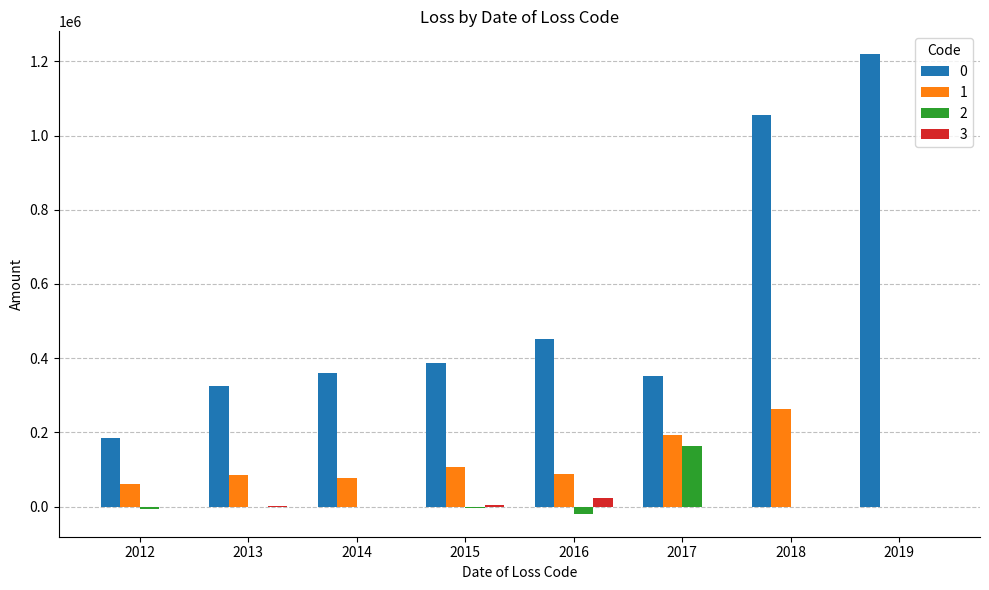

Is the value of 0 at 2012 greater than the value of 1 at 2018?

No